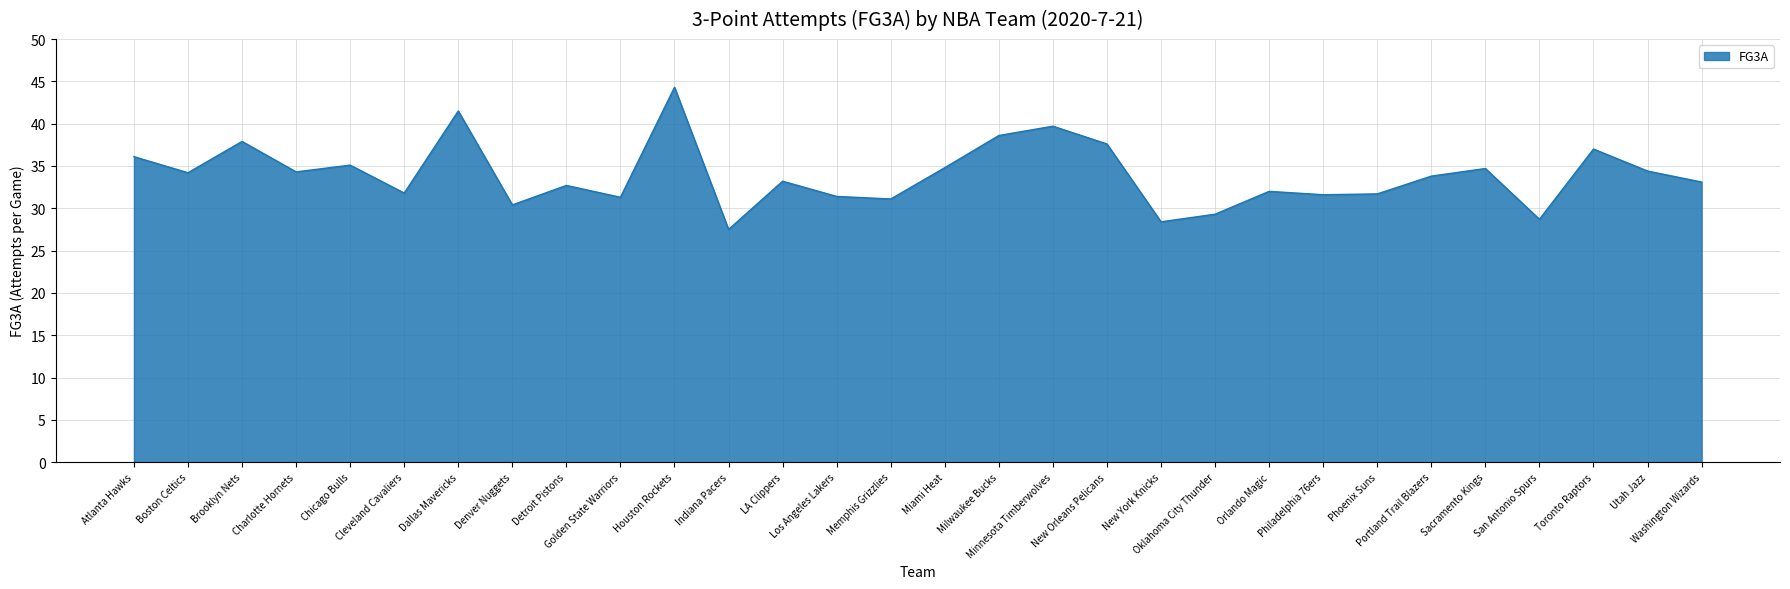

At which category does the data reach its first local valley?

Boston Celtics